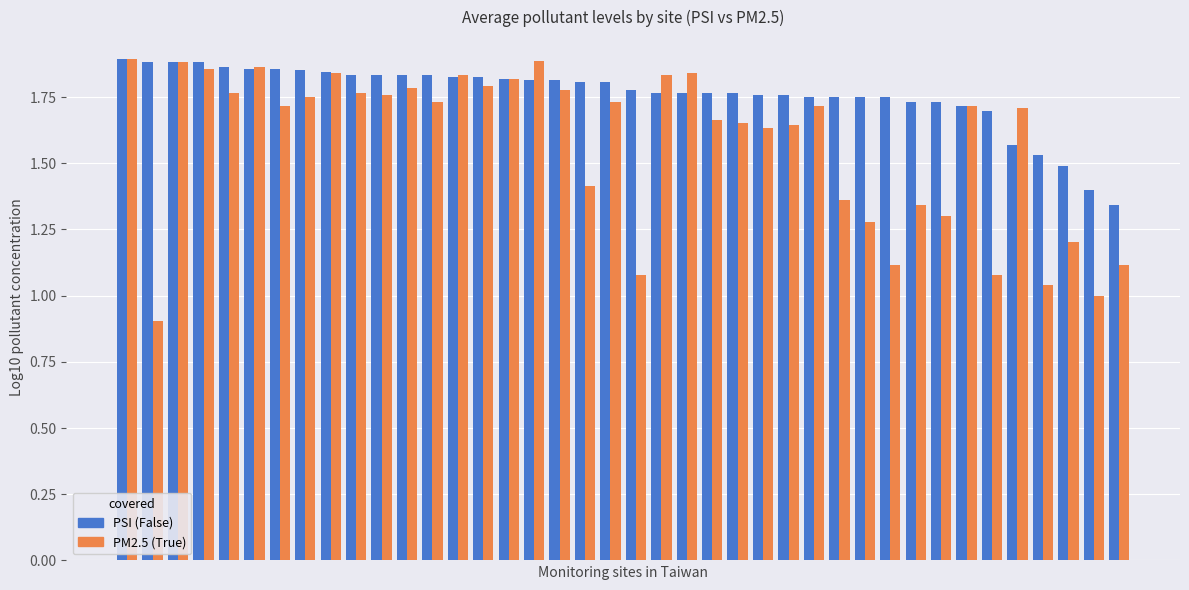

What is the minimum value shown in the chart?

0.9